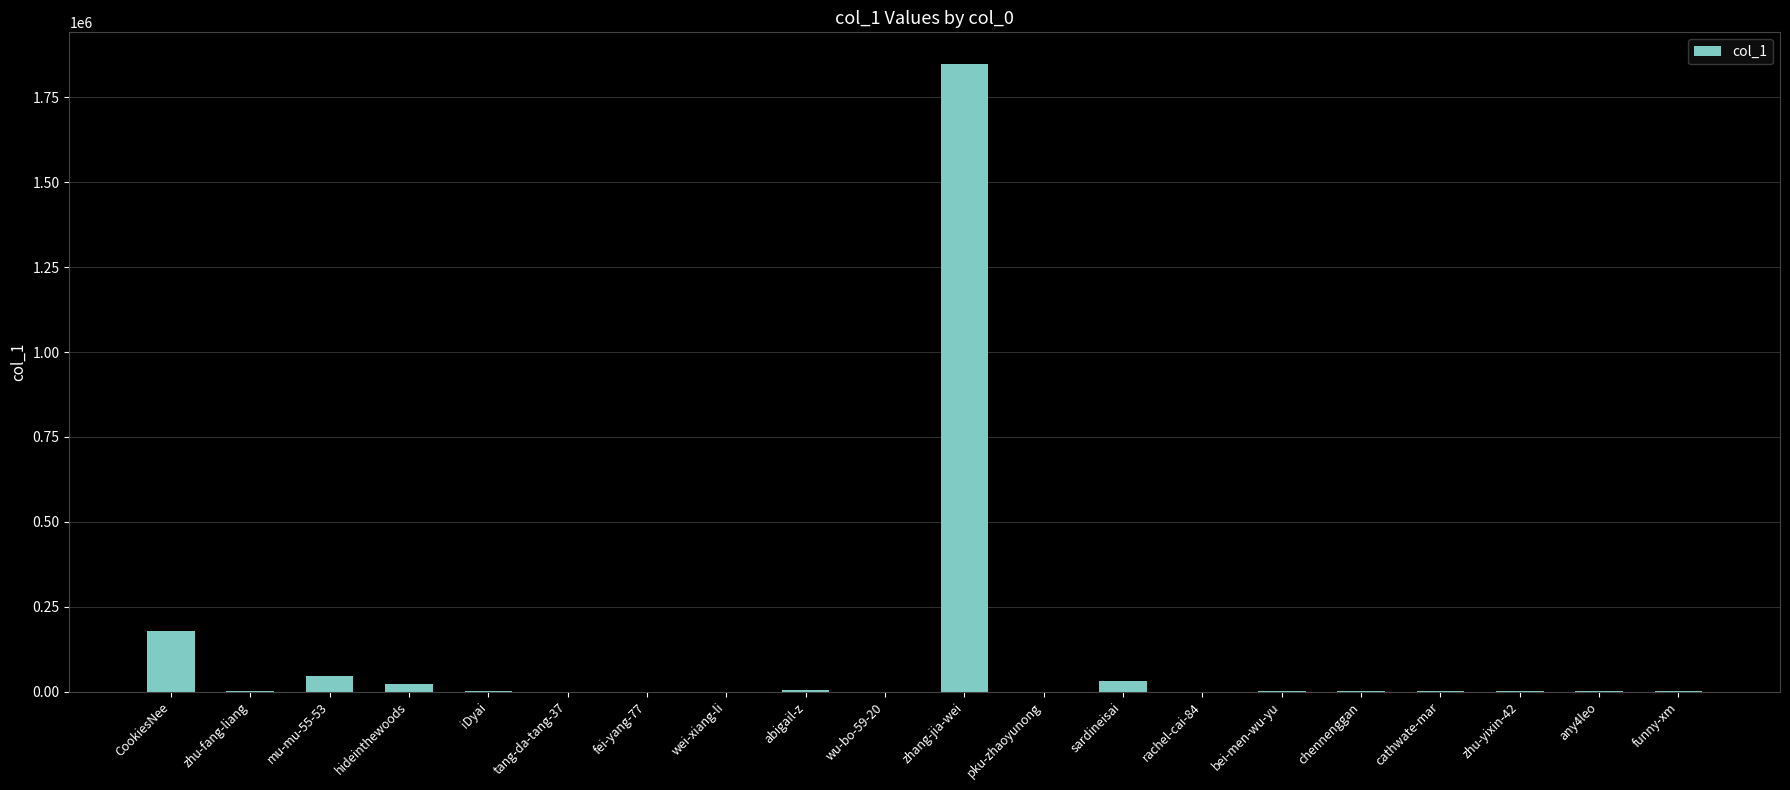

What is the sum of the values at zhang-jia-wei and CookiesNee?

2028830